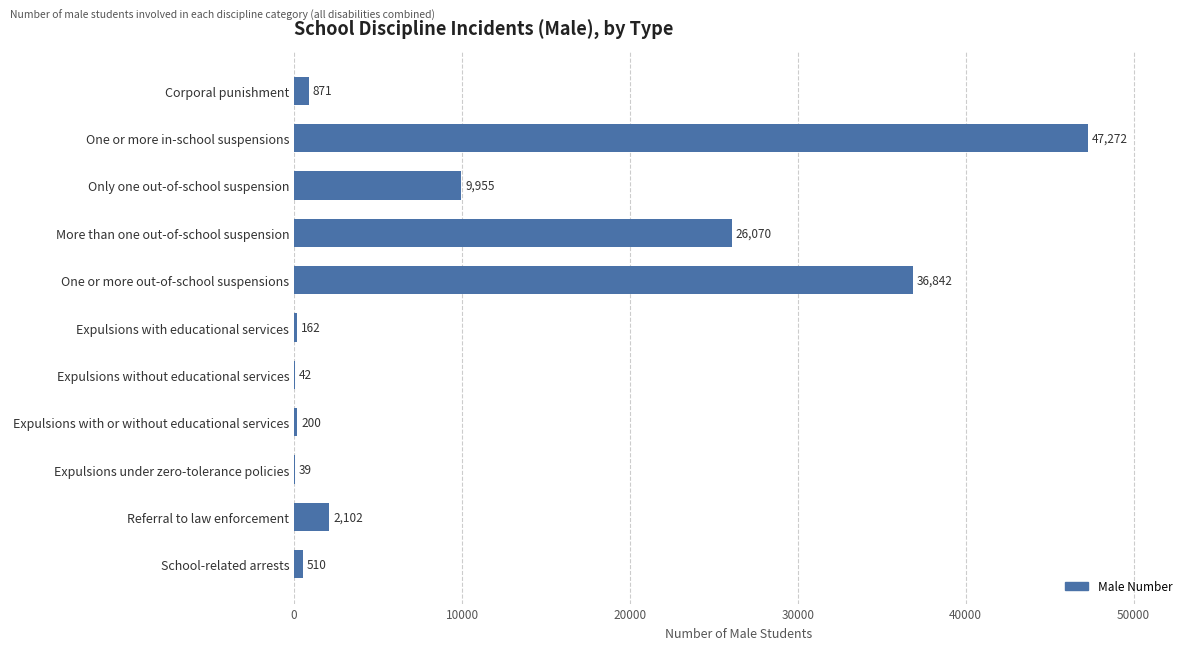

Which category has the highest value across all series?

One or more in-school suspensions